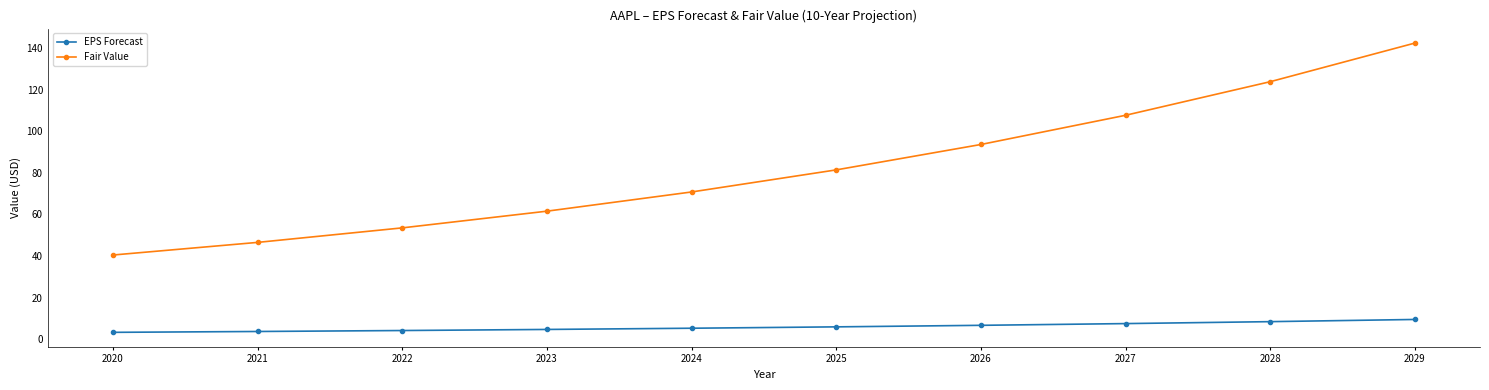

What are all the series names shown in the legend?

EPS Forecast, Fair Value